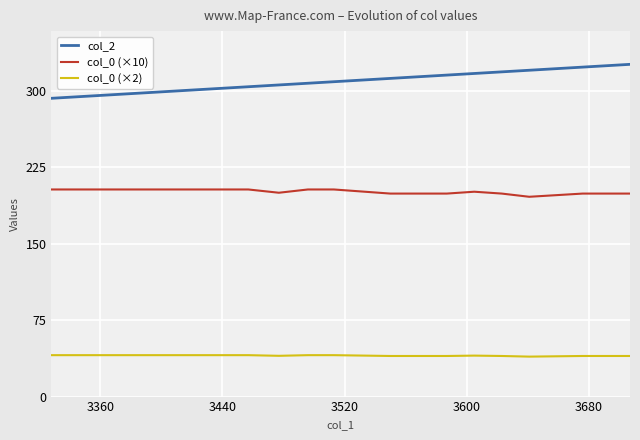

The value of col_0 (×10) at 3280 is 355.8. True or false?

False